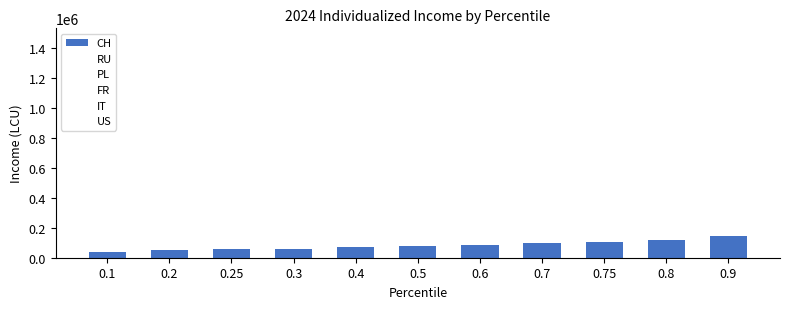

What is the change in value from 0.1 to 0.5?

+36899.4